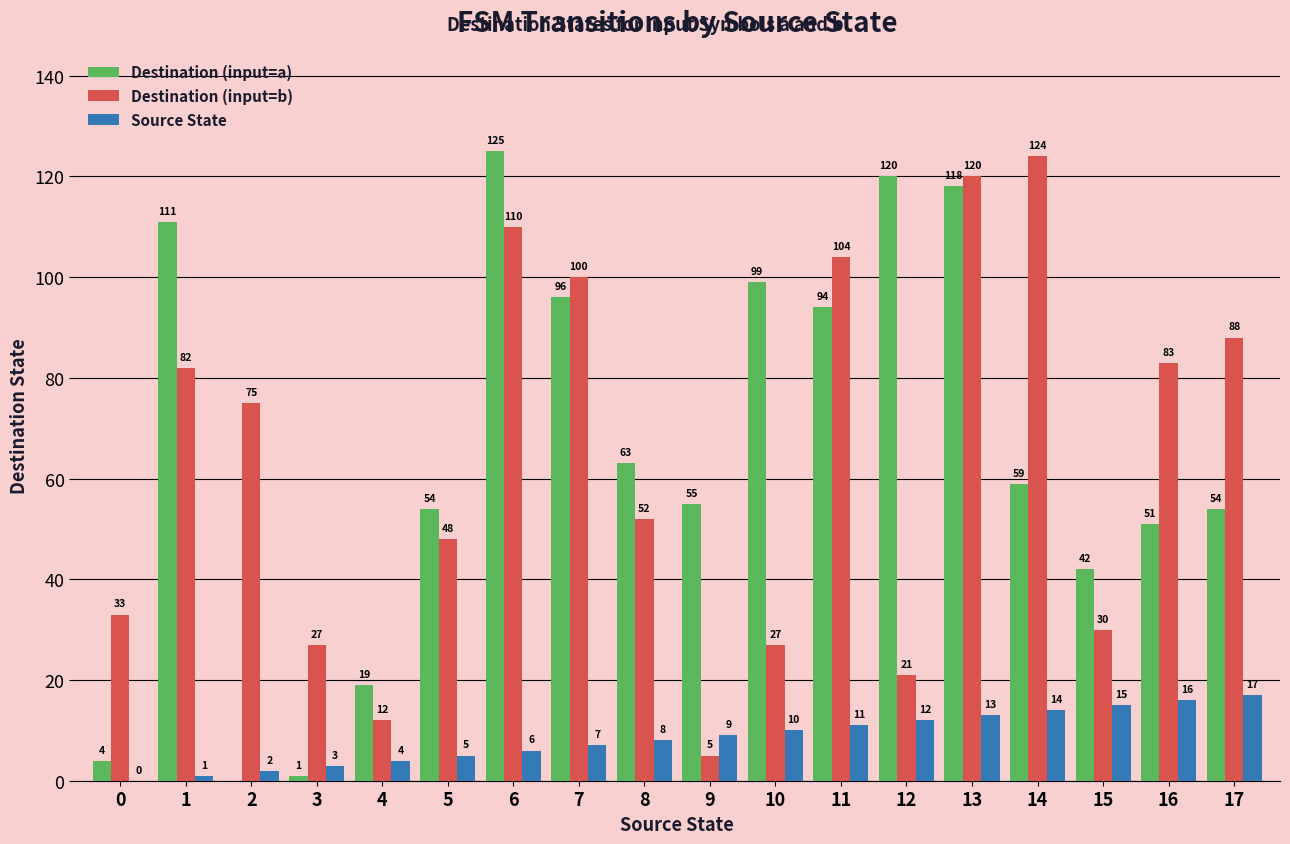

Are the bars horizontal?

No